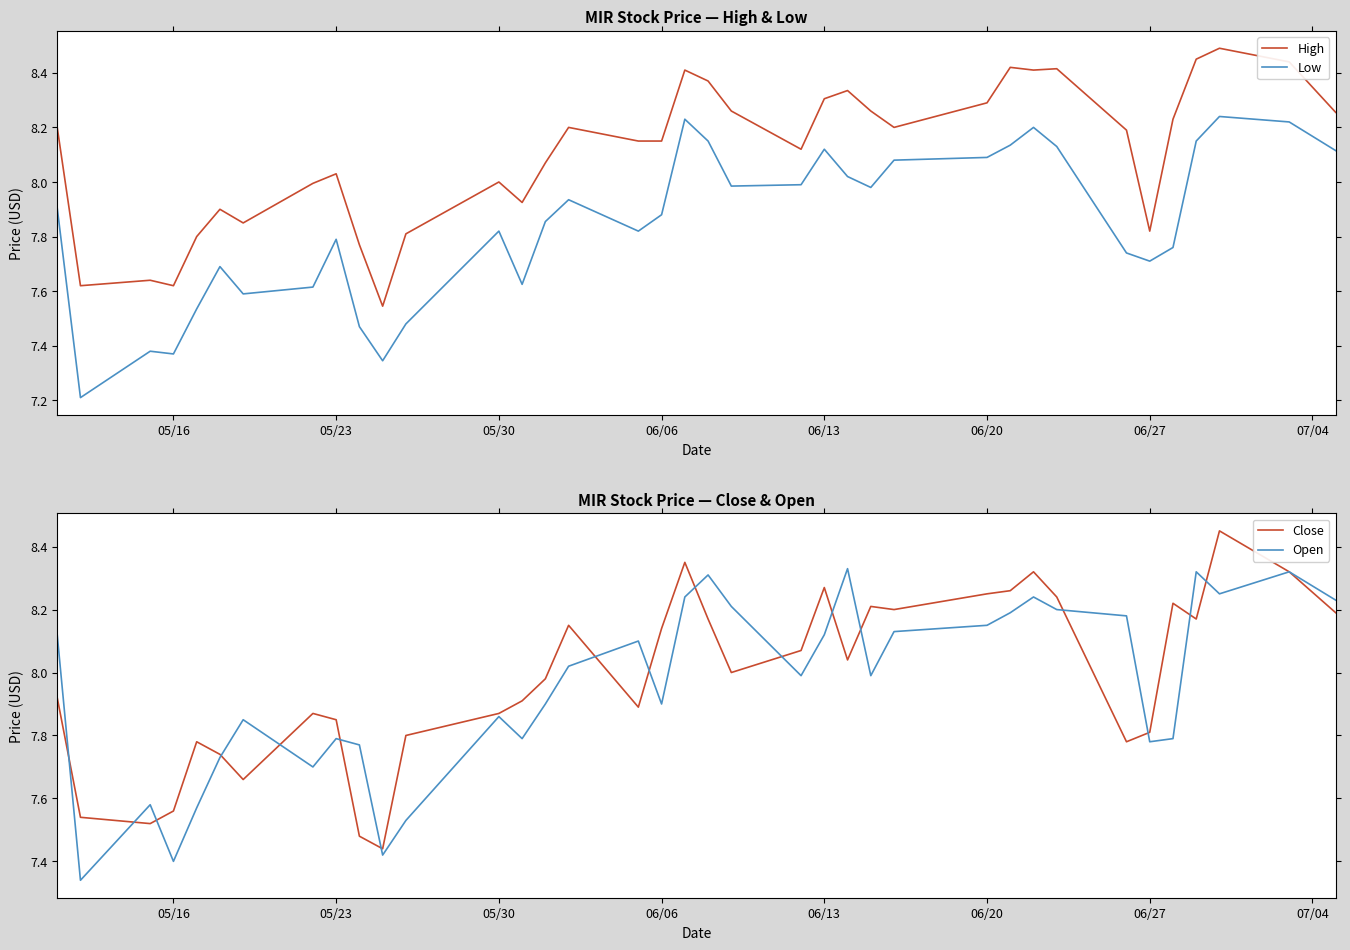

True or false: High and Low intersect in this chart.

False